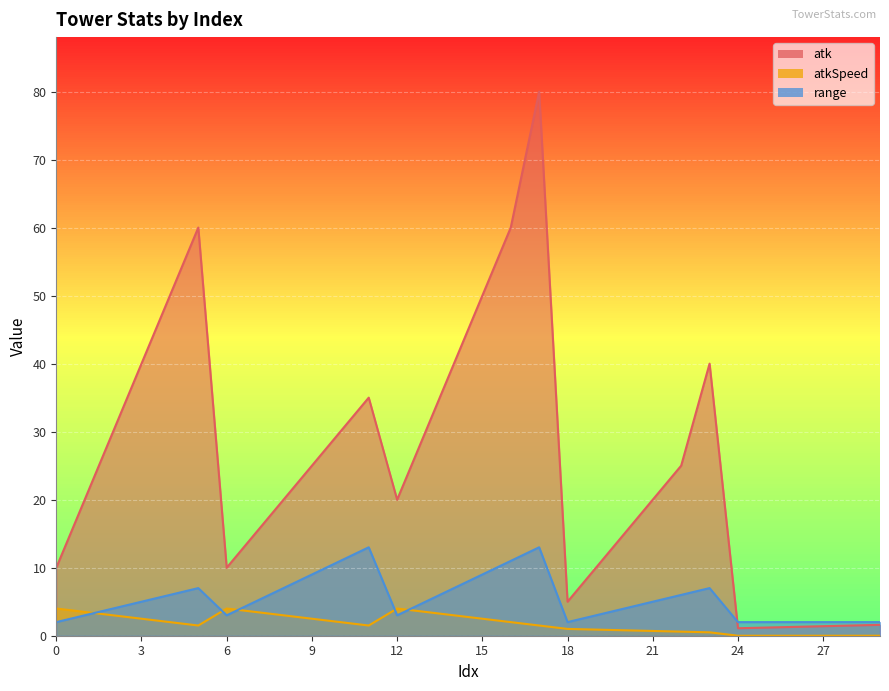

Which series has the largest range (max minus min)?

atk